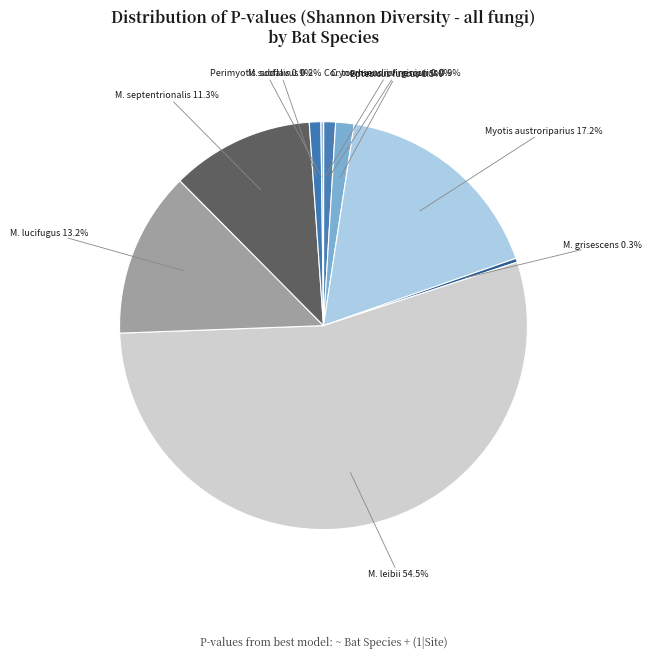

Is there any slice that represents more than half of the pie?

Yes